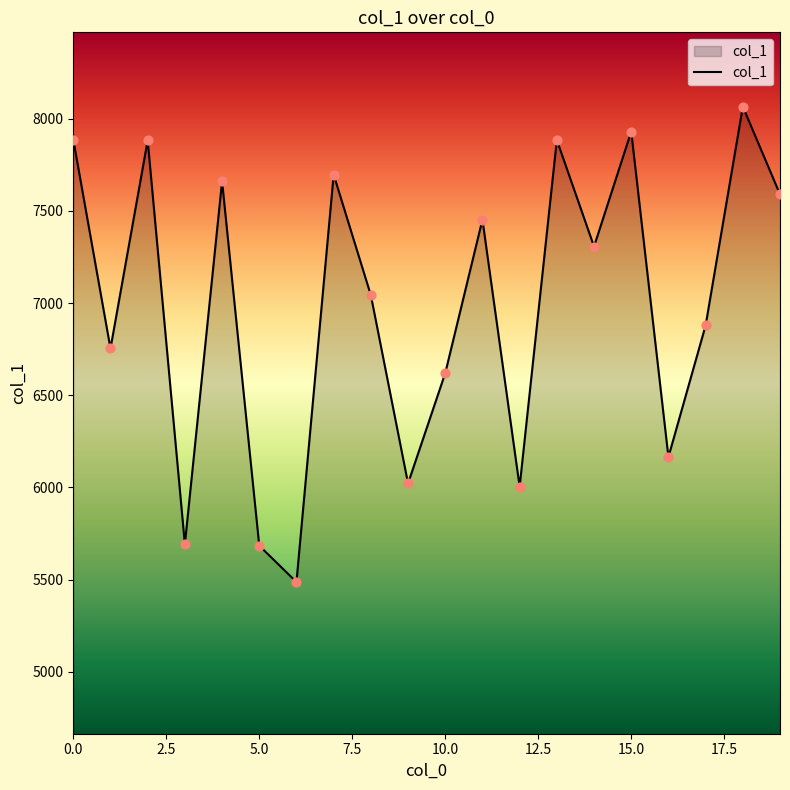

What is the smallest value displayed?

5487